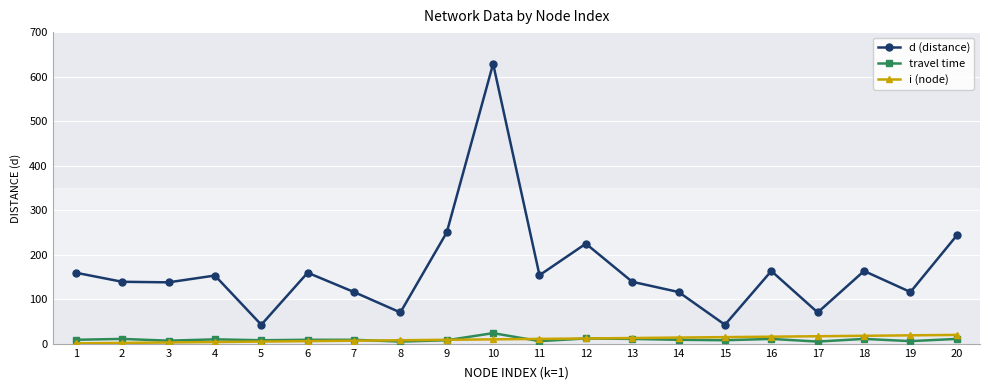

True or false: i (node) and d (distance) intersect in this chart.

False